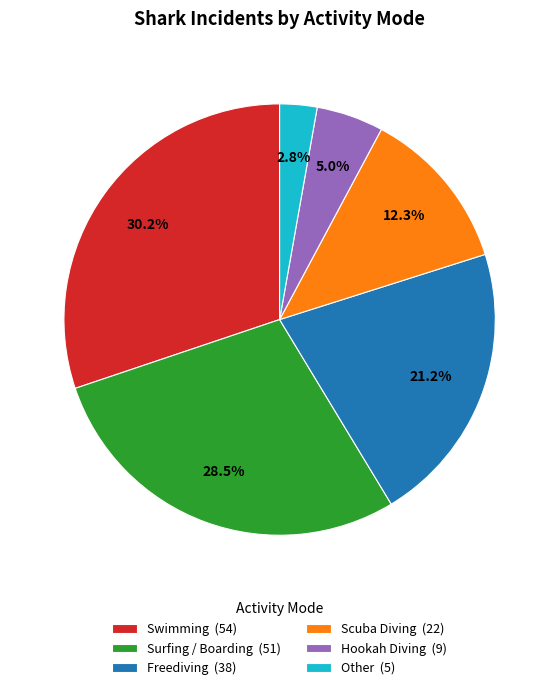

Is it true that Swimming is 30% of the pie?

True